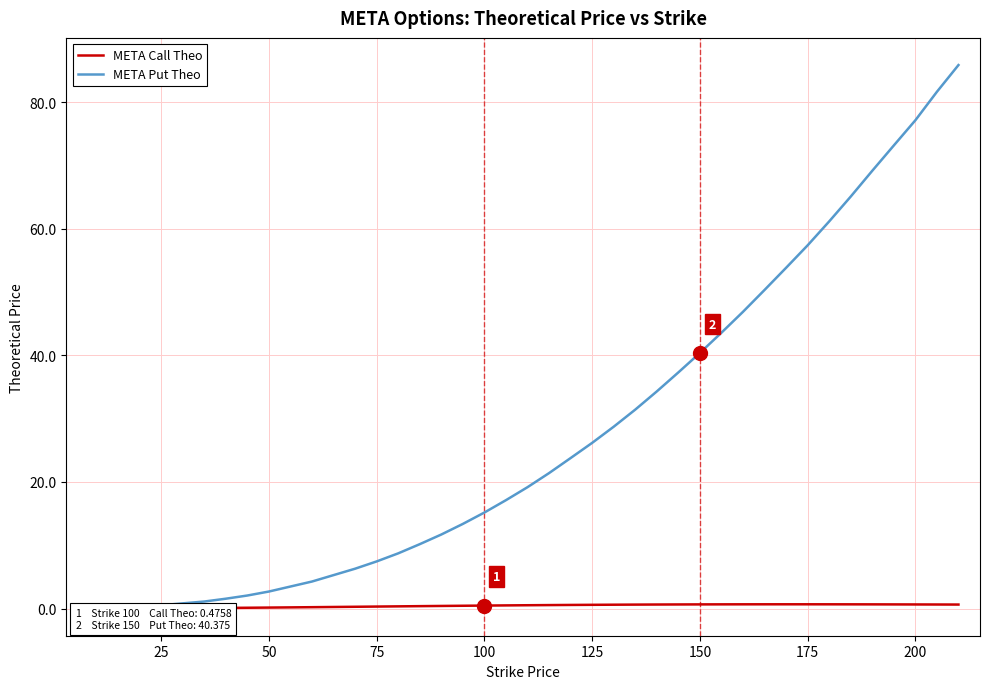

List the series in order of their peak value, highest first.

META Put Theo, META Call Theo